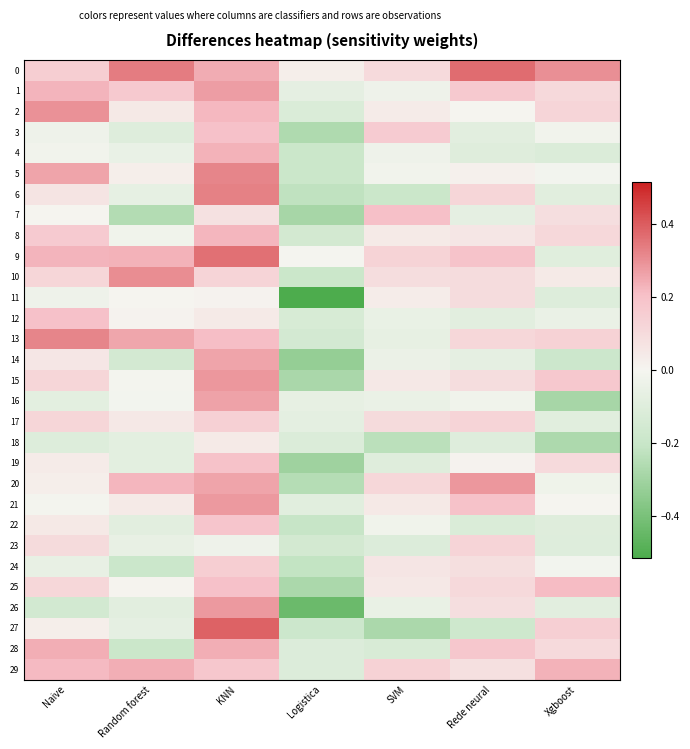

How many series are shown in this chart?

30